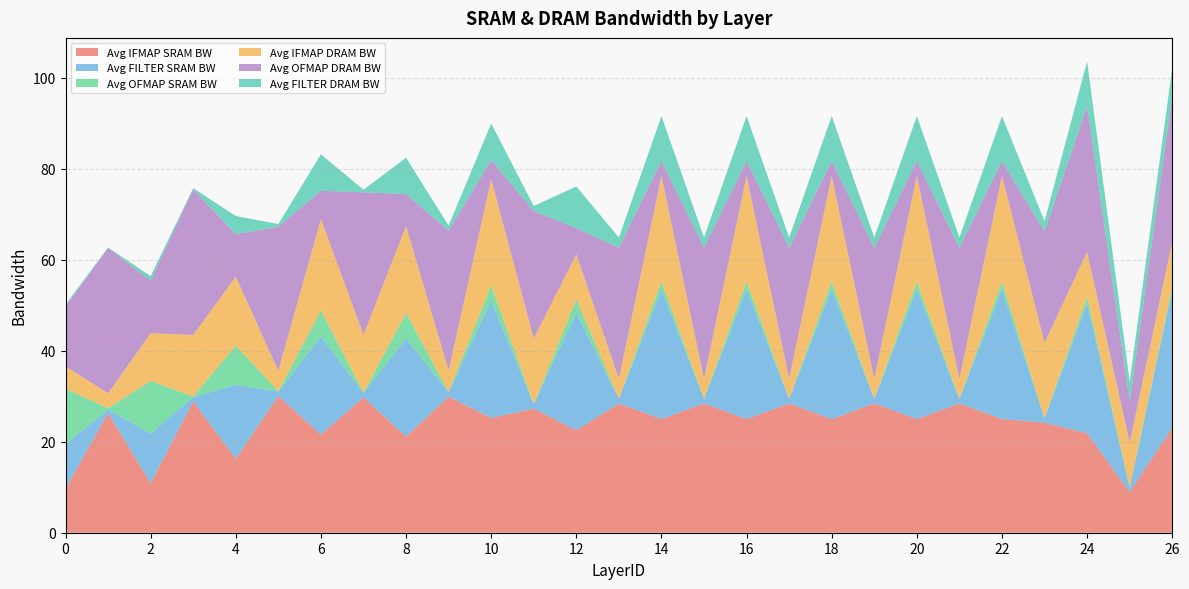

Reading left to right, extract all data points from this chart.

Avg IFMAP SRAM BW: 0=9.7	1=26.3	2=10.9	3=28.9	4=16.3	5=30.1	6=21.6	7=29.8	8=21.1	9=29.9	10=25.2	11=27.3	12=22.5	13=28.4	14=25.0	15=28.4	16=25.0	17=28.4	18=25.0	19=28.4	20=25.0	21=28.4	22=25.0	23=24.2	24=21.9	25=8.9	26=23.1
Avg FILTER SRAM BW: 0=9.7	1=0.8	2=10.9	3=0.9	4=16.3	5=0.9	6=21.6	7=0.9	8=21.6	9=1.0	10=25.8	11=1.0	12=25.8	13=1.0	14=28.5	15=1.0	16=28.5	17=1.0	18=28.5	19=1.0	20=28.5	21=1.0	22=28.5	23=1.0	24=28.5	25=1.0	26=30.2
Avg OFMAP SRAM BW: 0=12.2	1=0.3	2=11.6	3=0.2	4=8.6	5=0.1	6=5.7	7=0.1	8=5.6	9=0.0	10=3.4	11=0.0	12=3.0	13=0.0	14=1.7	15=0.0	16=1.7	17=0.0	18=1.7	19=0.0	20=1.7	21=0.0	22=1.7	23=0.0	24=1.5	25=0.0	26=0.8
Avg IFMAP DRAM BW: 0=4.9	1=3.3	2=10.5	3=13.5	4=15.1	5=4.5	6=20.1	7=12.7	8=19.1	9=4.7	10=23.3	11=14.4	12=9.9	13=4.4	14=23.2	15=4.4	16=23.2	17=4.4	18=23.2	19=4.4	20=23.2	21=4.4	22=23.2	23=16.5	24=9.9	25=9.9	26=9.9
Avg OFMAP DRAM BW: 0=13.2	1=31.9	2=11.6	3=32.0	4=9.3	5=31.7	6=6.2	7=31.4	8=7.0	9=30.7	10=4.3	11=28.0	12=5.8	13=28.8	14=3.3	15=28.8	16=3.3	17=28.8	18=3.3	19=28.8	20=3.3	21=28.8	22=3.3	23=24.5	24=32.0	25=9.0	26=32.0
Avg FILTER DRAM BW: 0=0.4	1=0.1	2=1.0	3=0.3	4=4.0	5=0.6	6=8.0	7=0.6	8=8.0	9=1.1	10=8.0	11=1.1	12=9.1	13=2.2	14=9.8	15=2.2	16=9.8	17=2.2	18=9.8	19=2.2	20=9.8	21=2.2	22=9.8	23=2.2	24=9.8	25=4.5	26=6.2